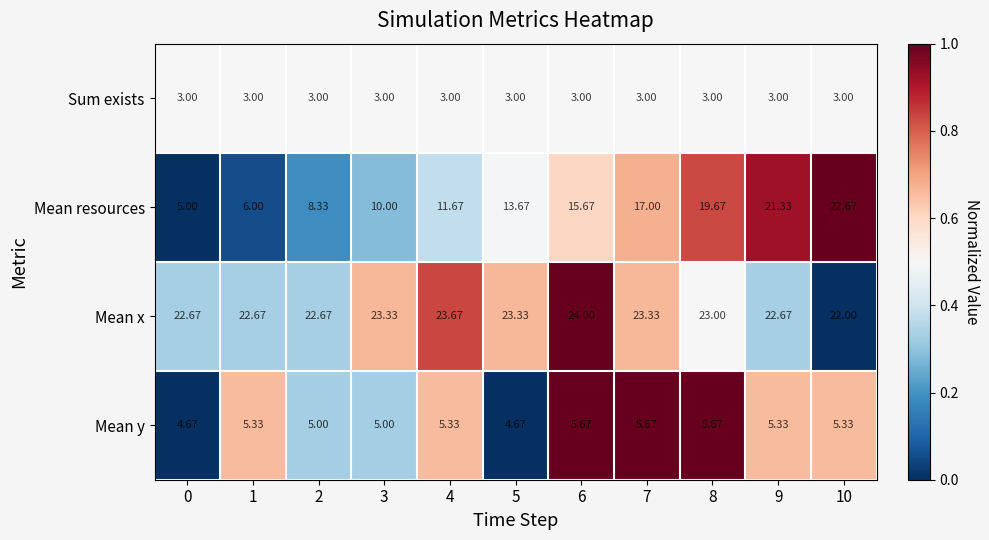

Which series has the largest total across all categories?

Mean x